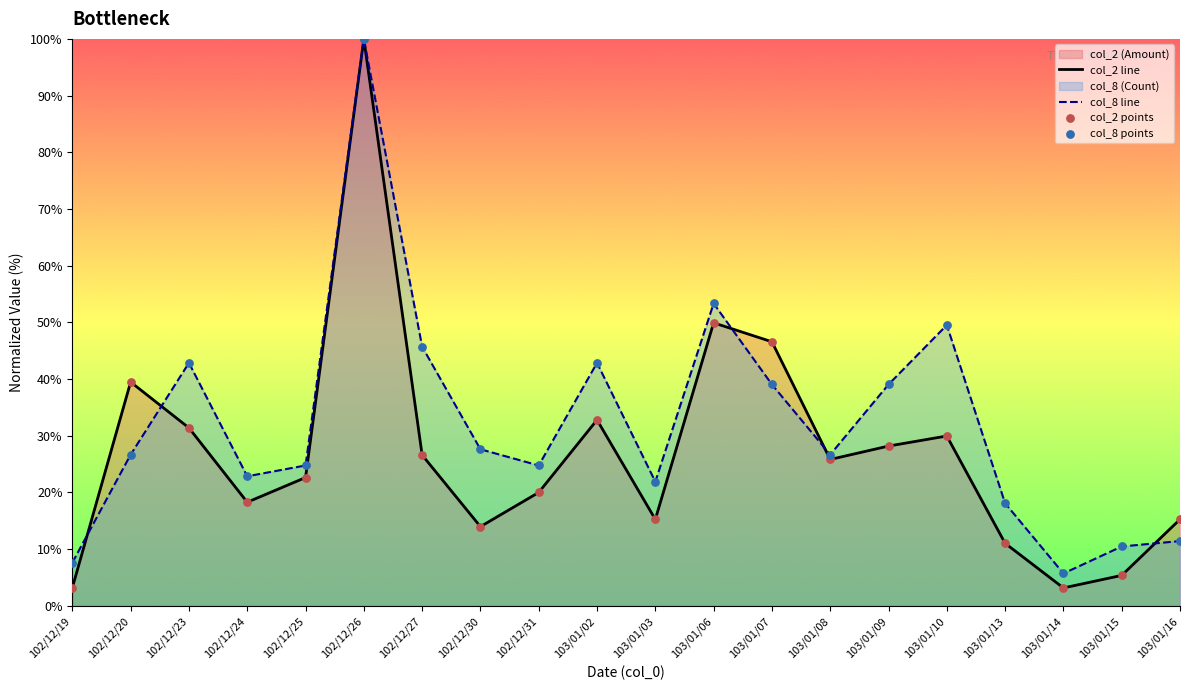

What is the total value across all series at 103/01/06?

103.3